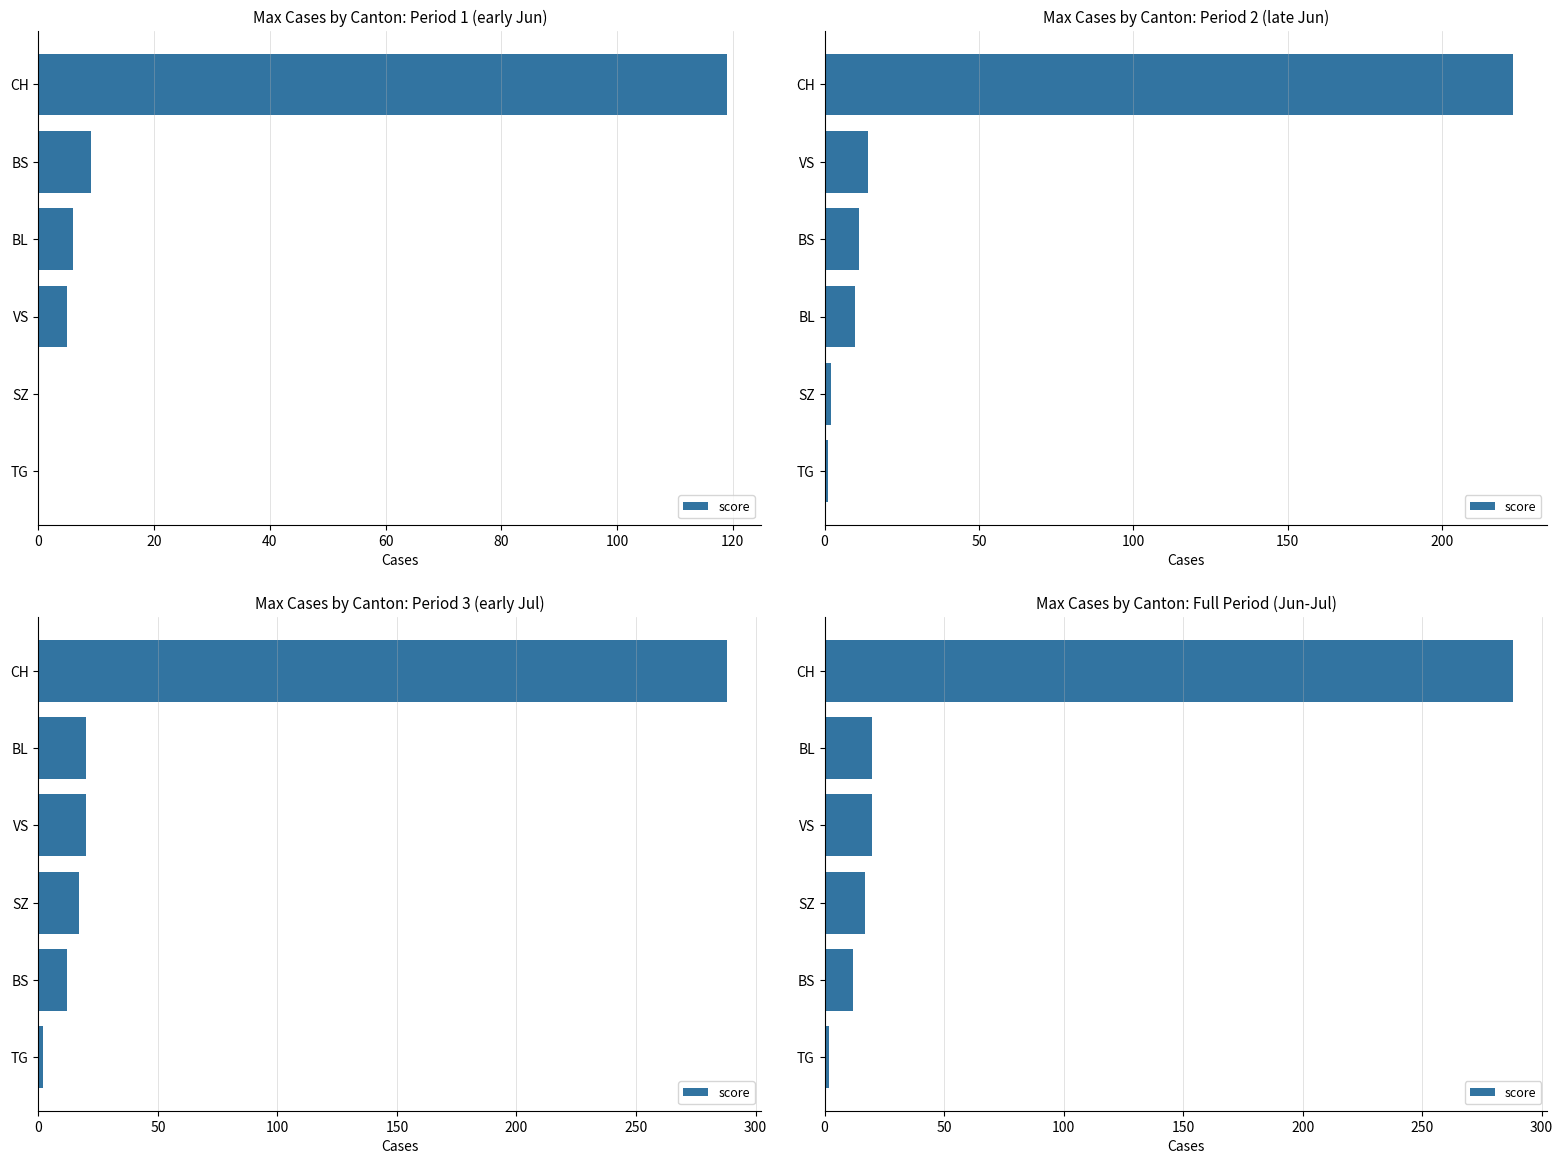

Reading right to left, transcribe all the data shown in this chart.

2	12	17	20	20	288